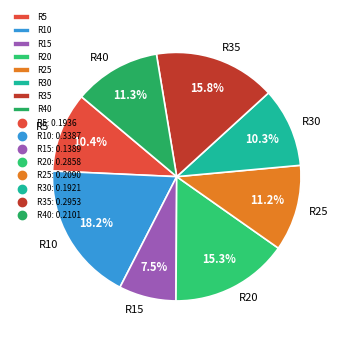

Is it true that R30 is 17% of the pie?

False